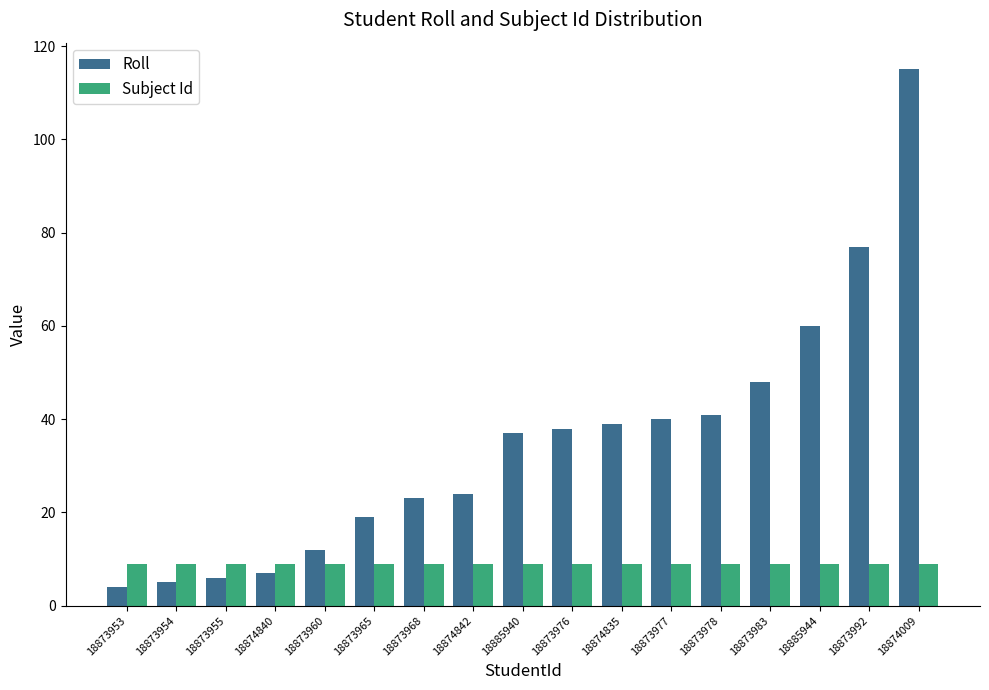

What is the minimum value for Roll?

4